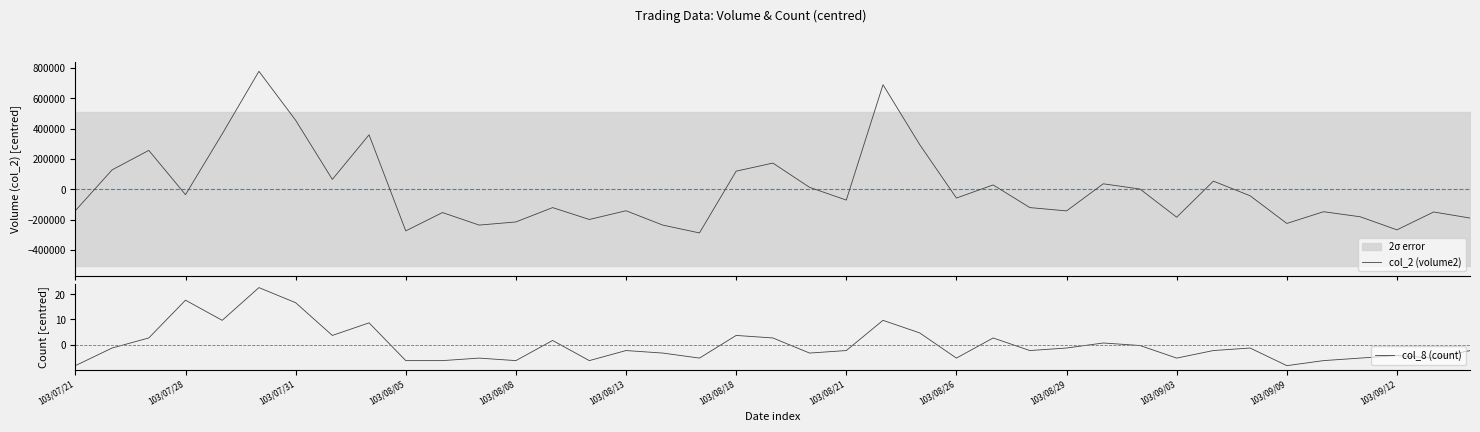

Is it true that col_2 (volume2) equals -64795.1 at 34?

False